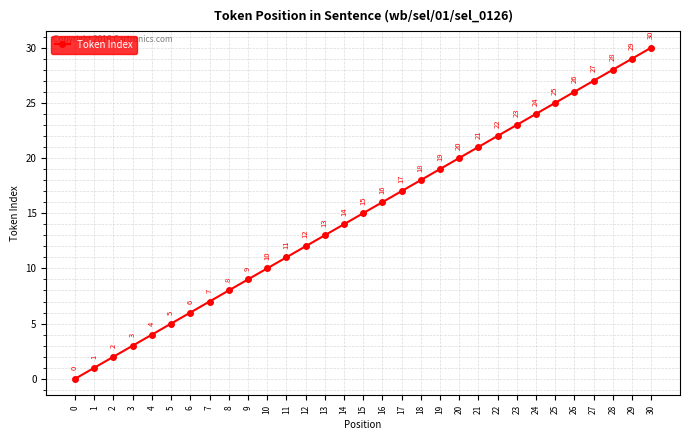

How many positive values are there?

30